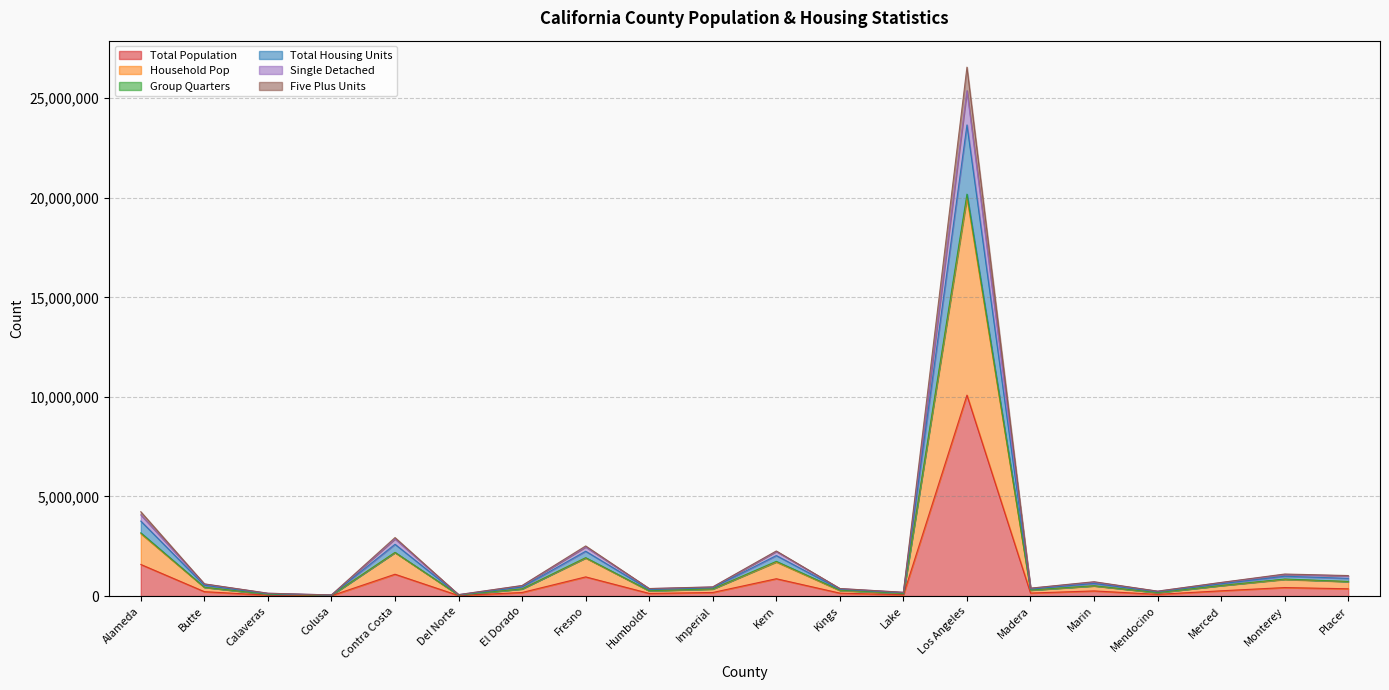

Which has a higher value, Calaveras or Colusa?

Calaveras